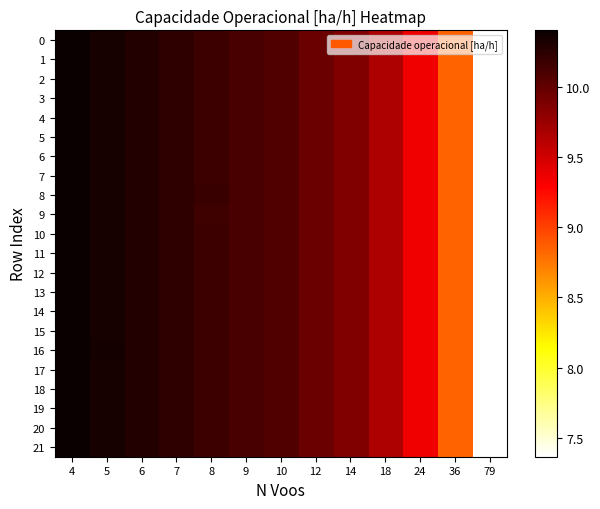

Count the number of data series in this chart.

22